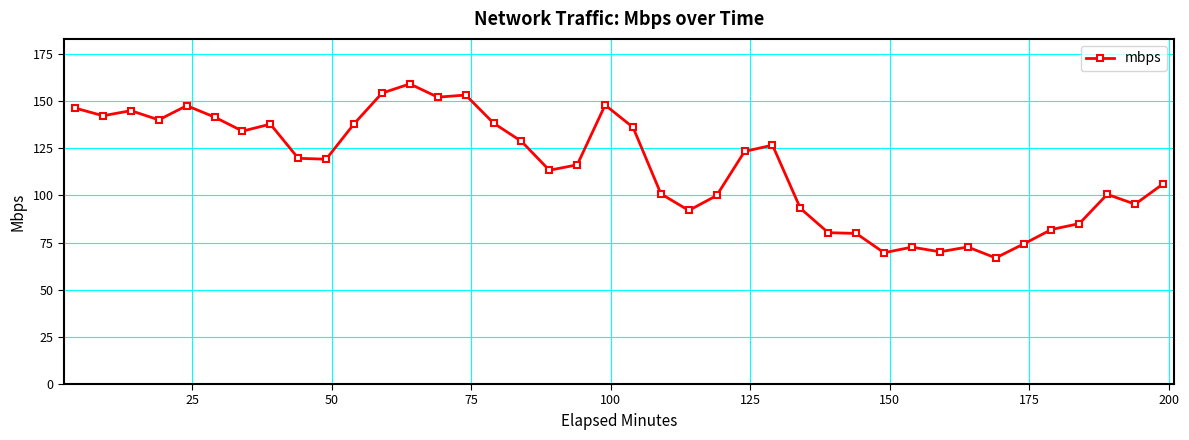

What is the smallest value displayed?

66.9